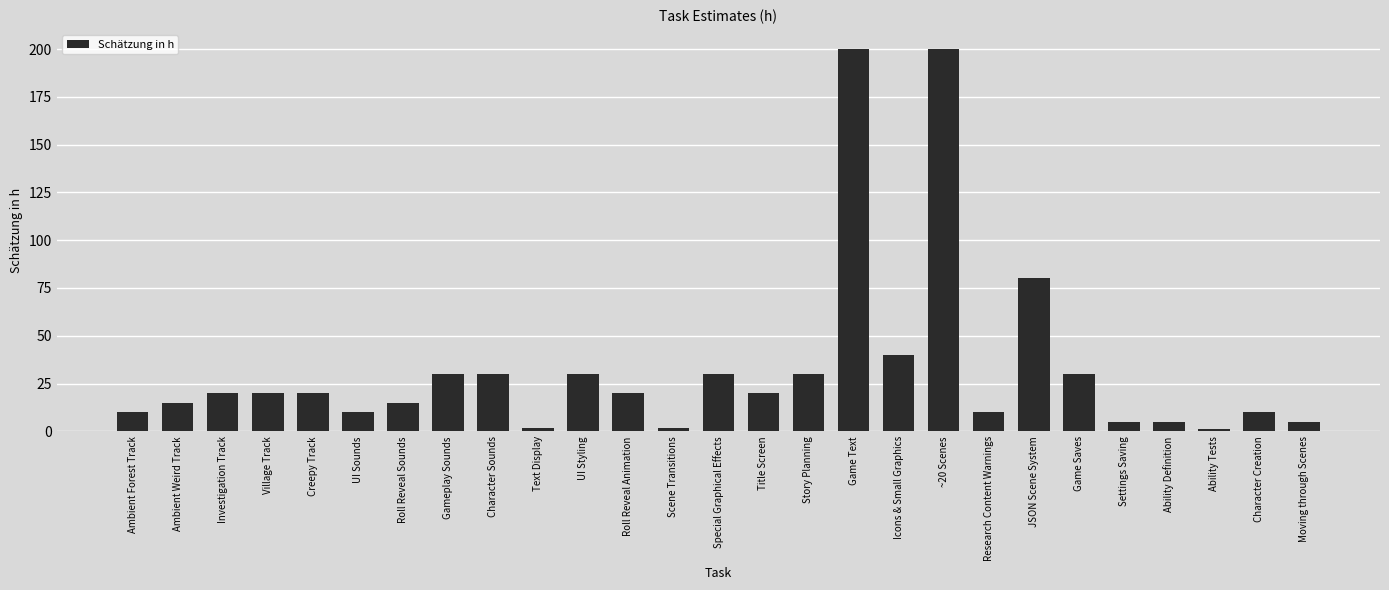

What is the smallest value displayed?

1